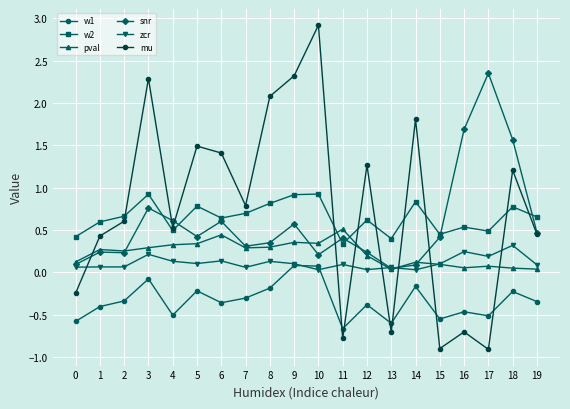

Between 4 and 13, which series saw the biggest shift?

mu